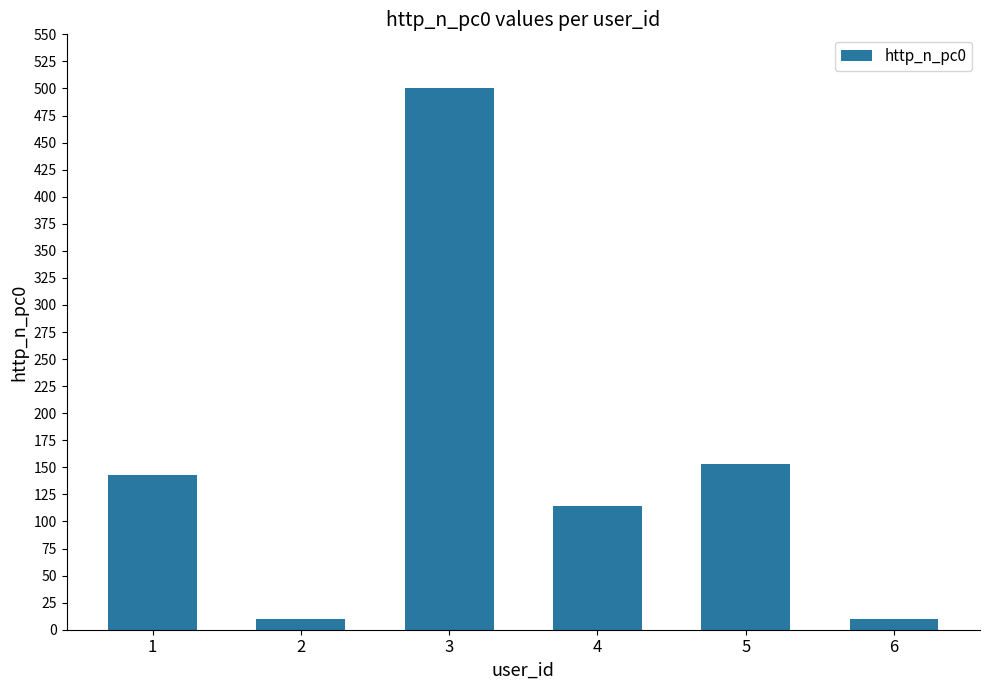

Is it true that the value at 1 is 55?

False